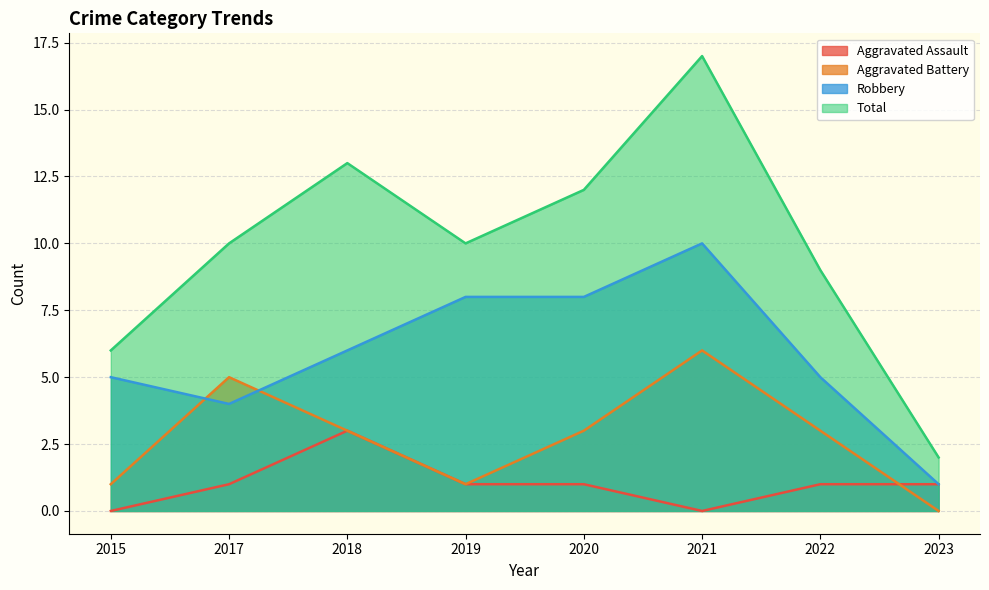

The Robbery series shows 3 at 2019. True or false?

False